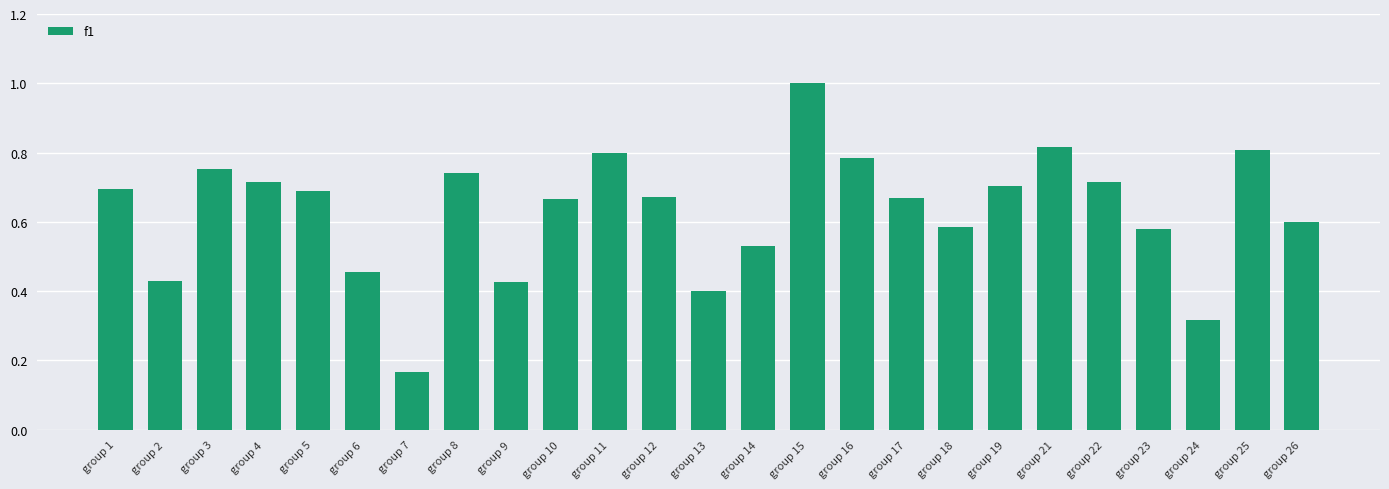

What is the change in value from group 1 to group 3?

+0.1